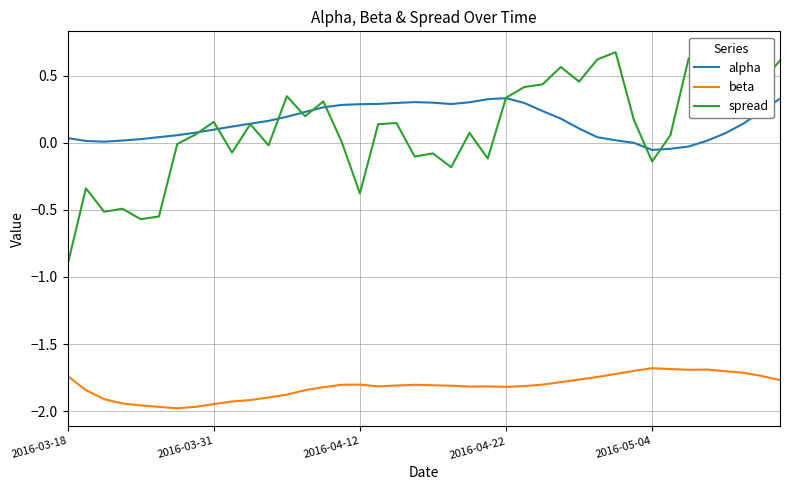

How many intersections are there between spread and alpha?

9